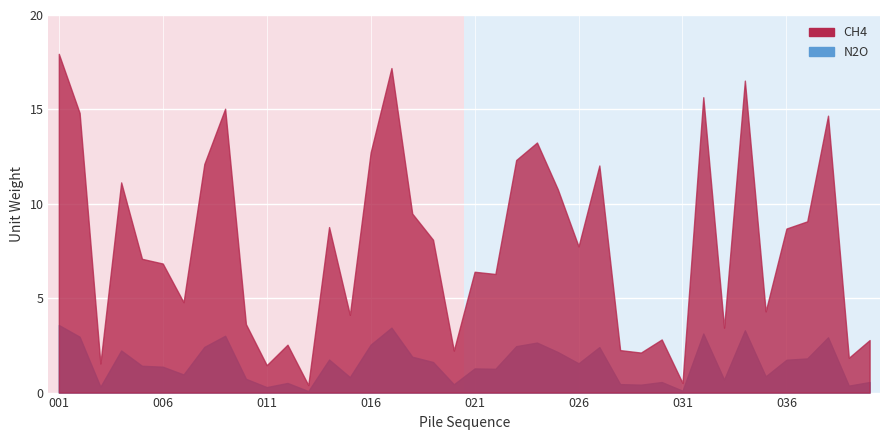

What is the average value of the unitw series?

7.9